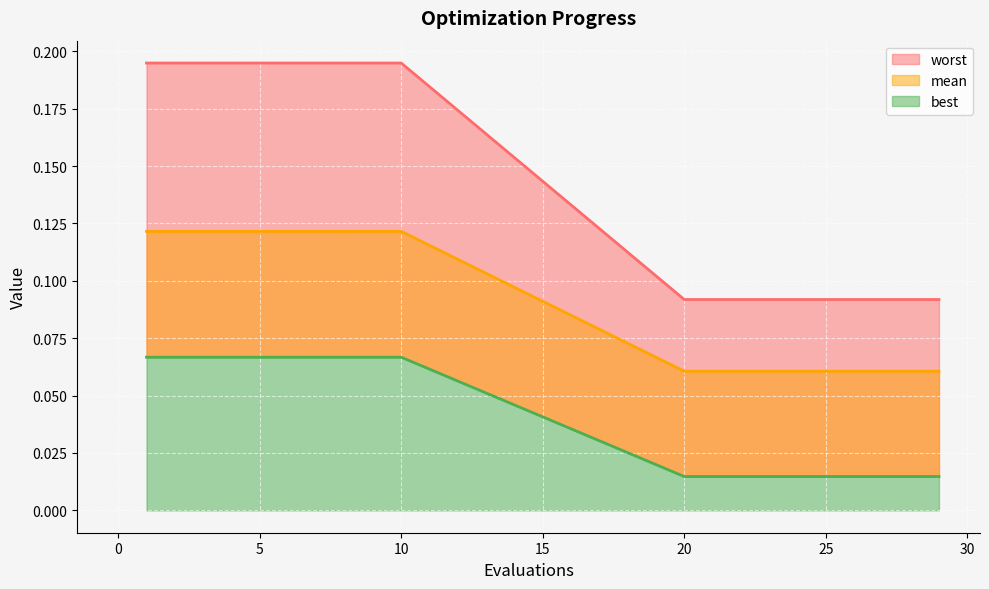

True or false: mean has a value of 0.1 at 8.

True